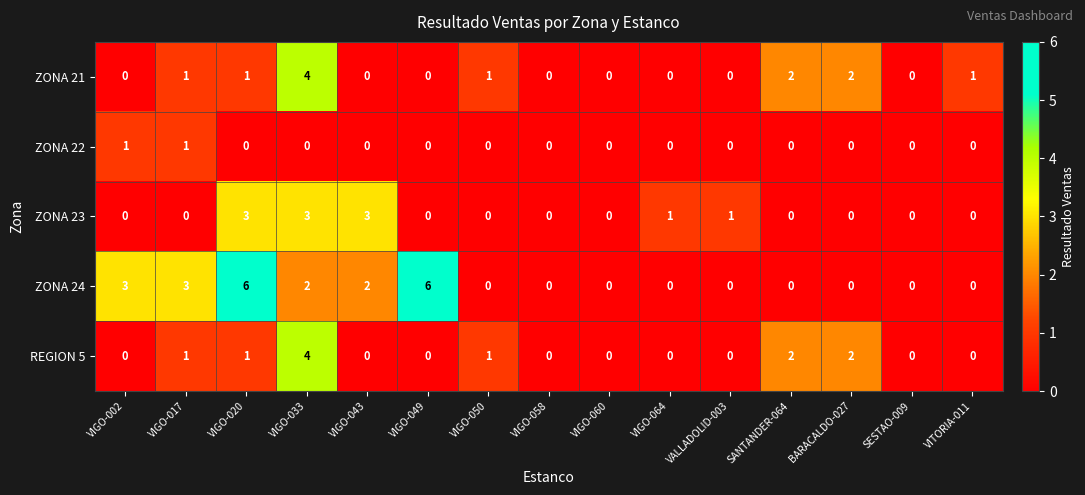

How many categories are shown in the chart?

15